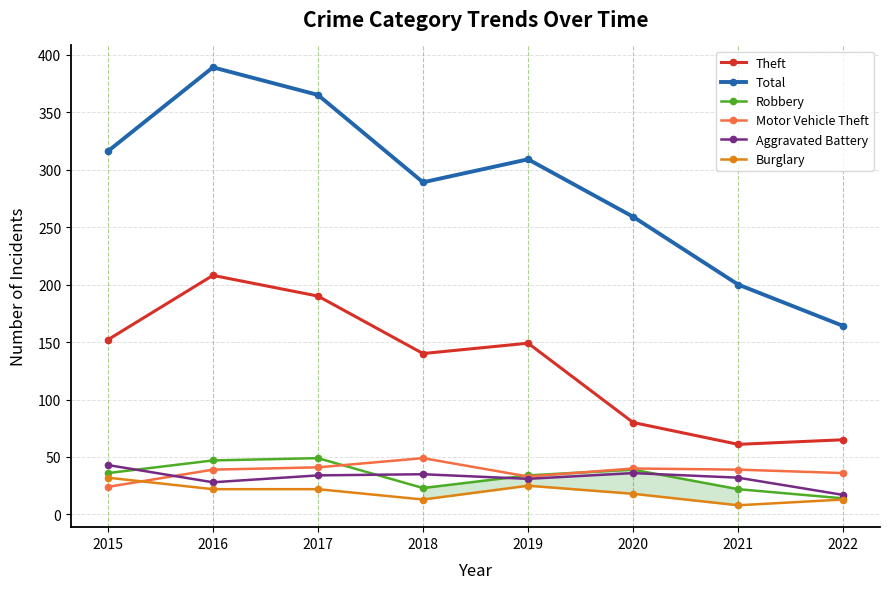

How many interior local peaks does the Theft series have?

2